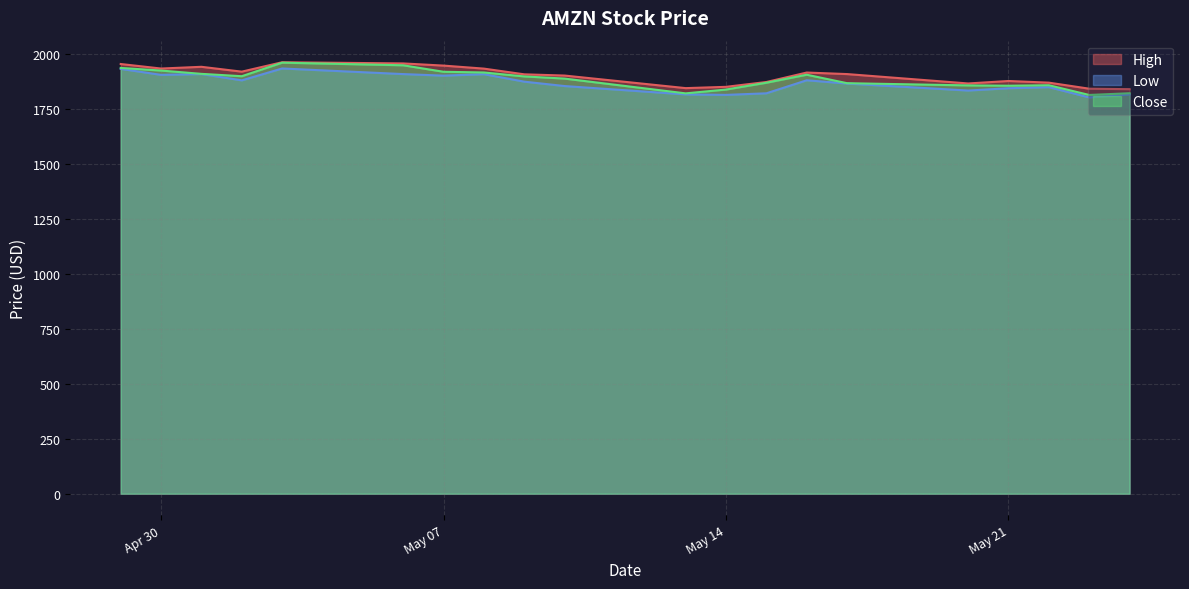

How many data points in Low are less than 1876?

10